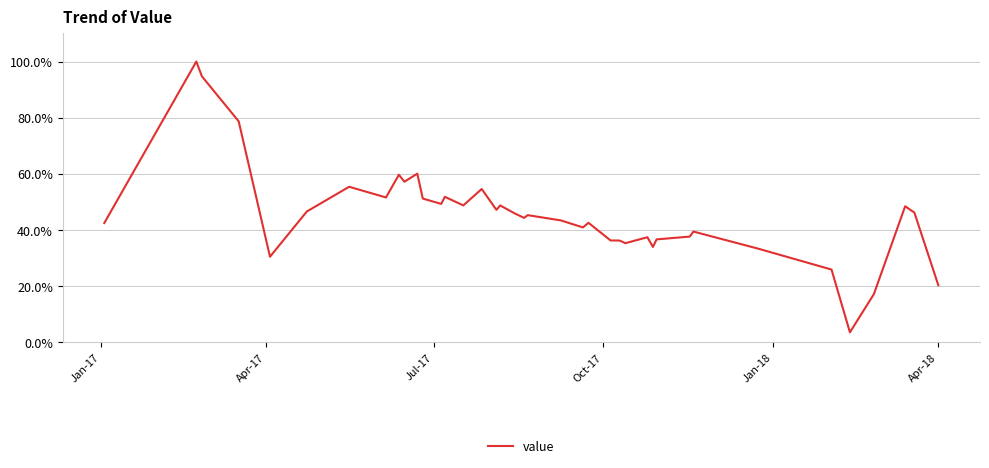

What is the smallest value displayed?

3.6